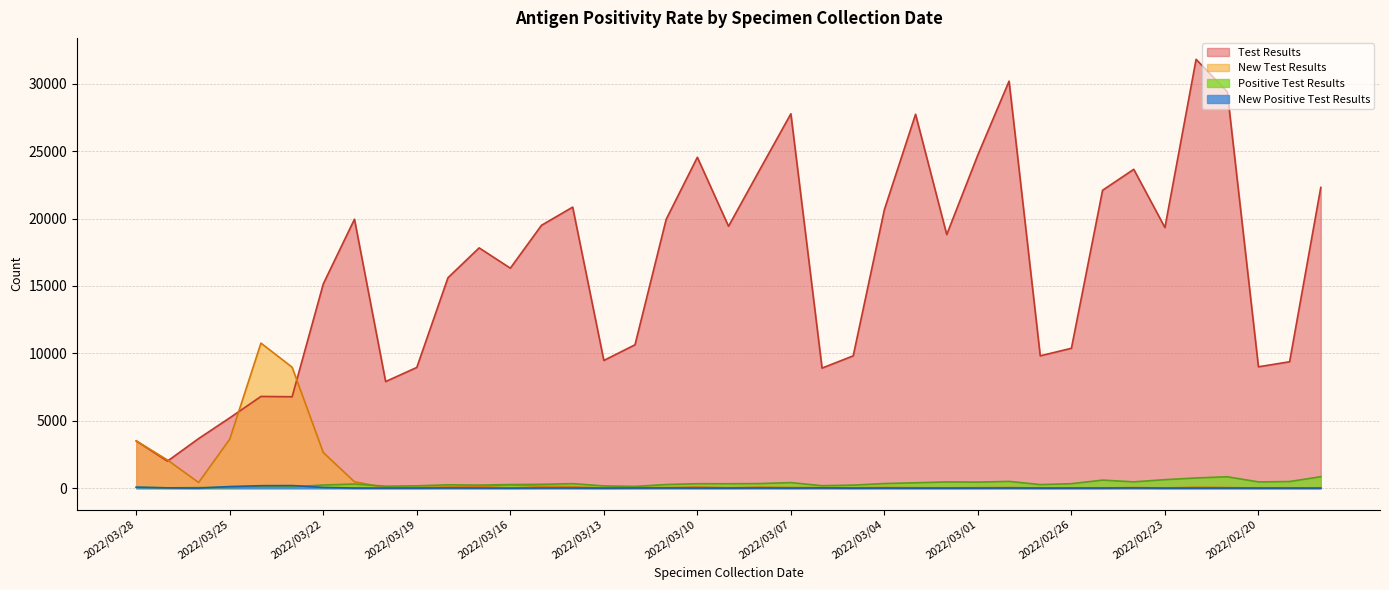

At which label is Test Results closest to 16908?

2022/03/16